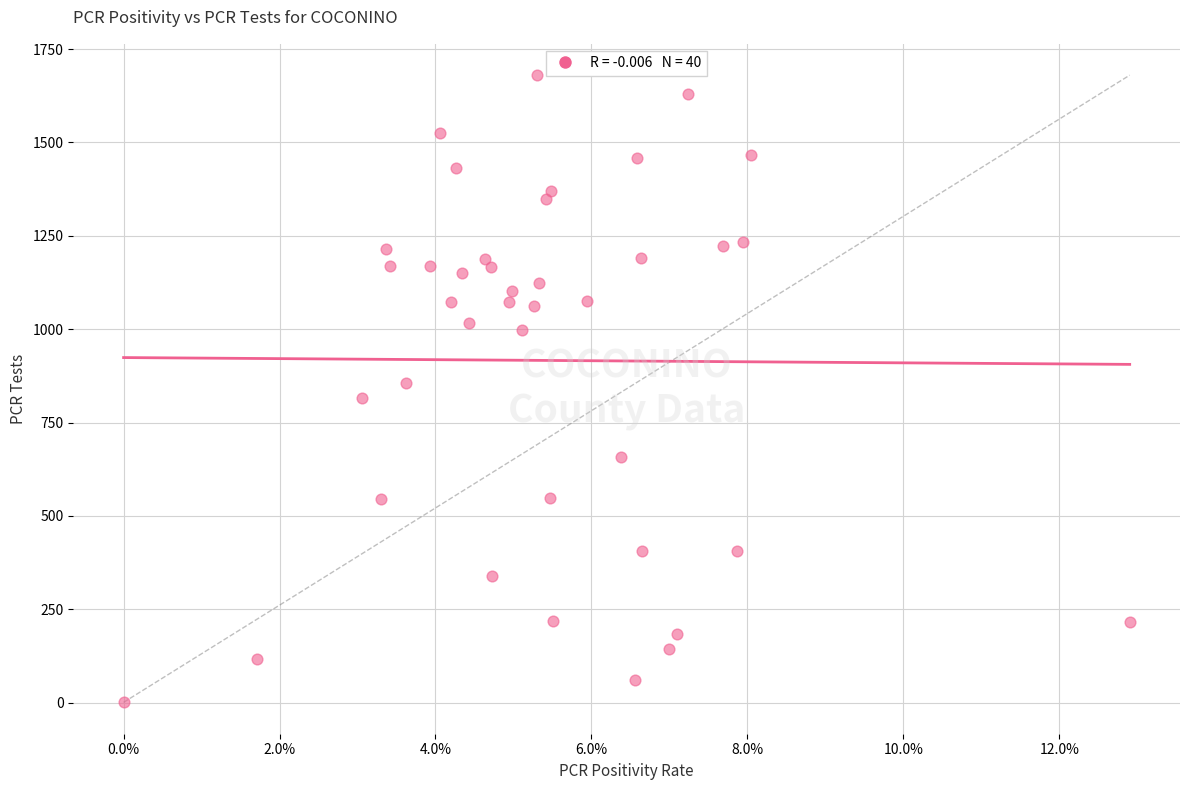

What is the range of Y values (max minus min)?

1679